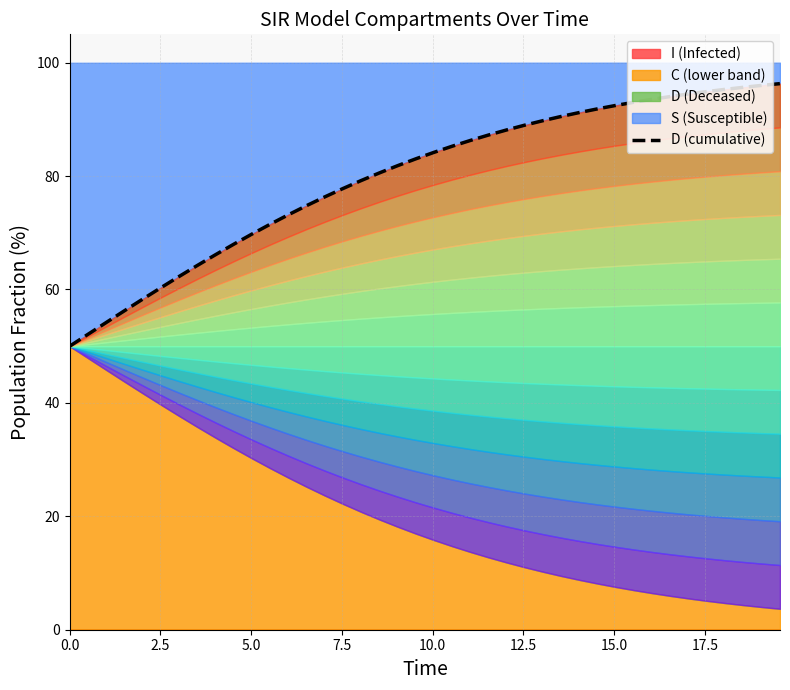

True or false: there are more than 2 points higher than both neighbors.

False